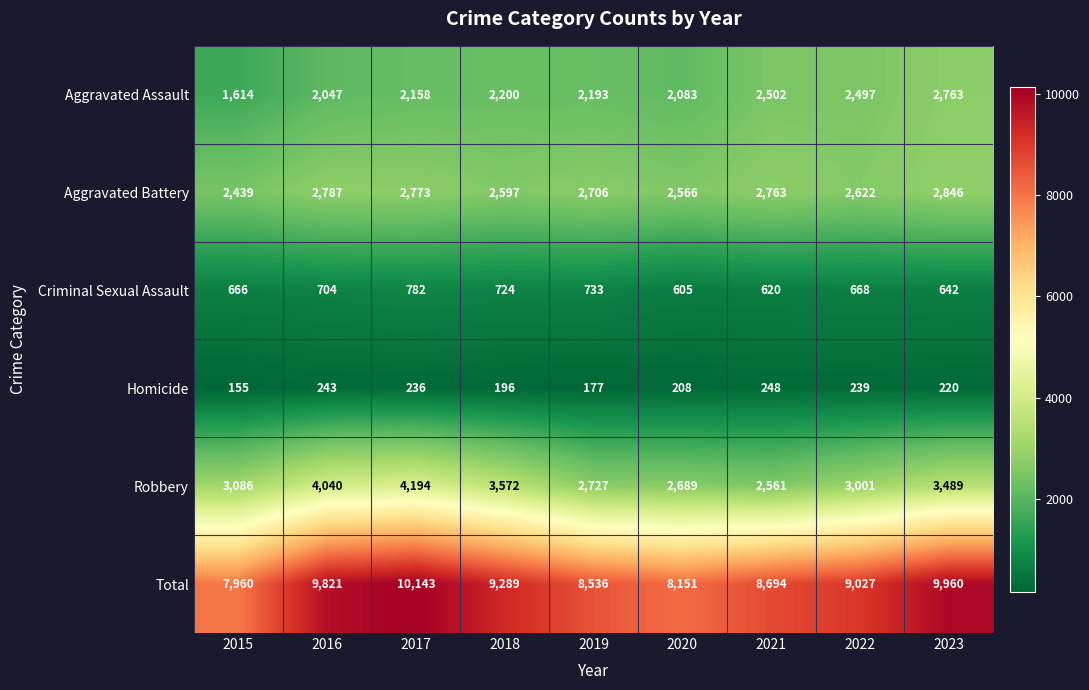

How many data points in Criminal Sexual Assault are less than 668?

4